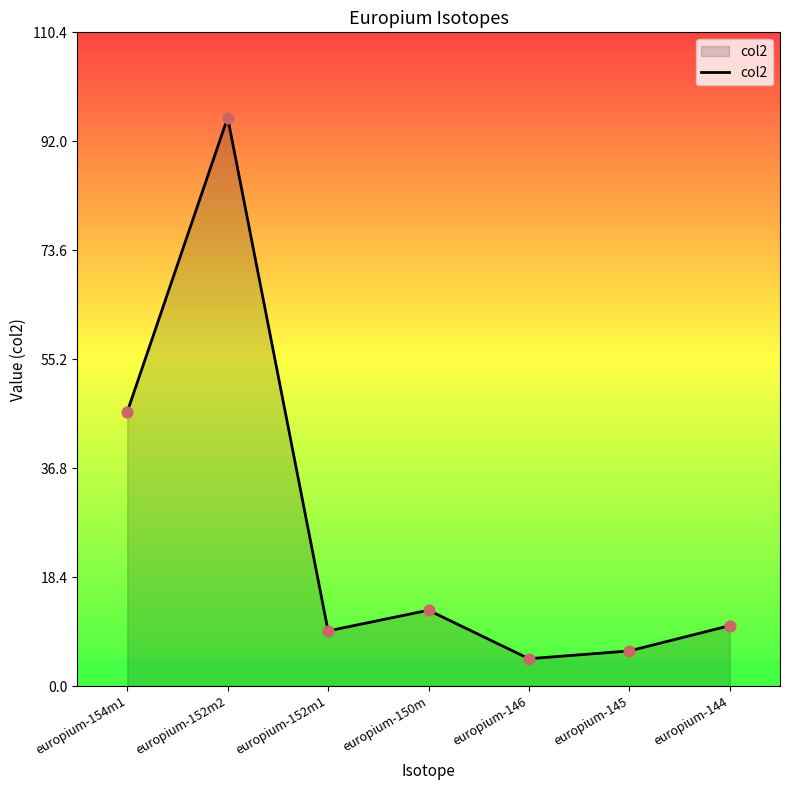

What is the change in value from europium-152m2 to europium-146?

-91.4